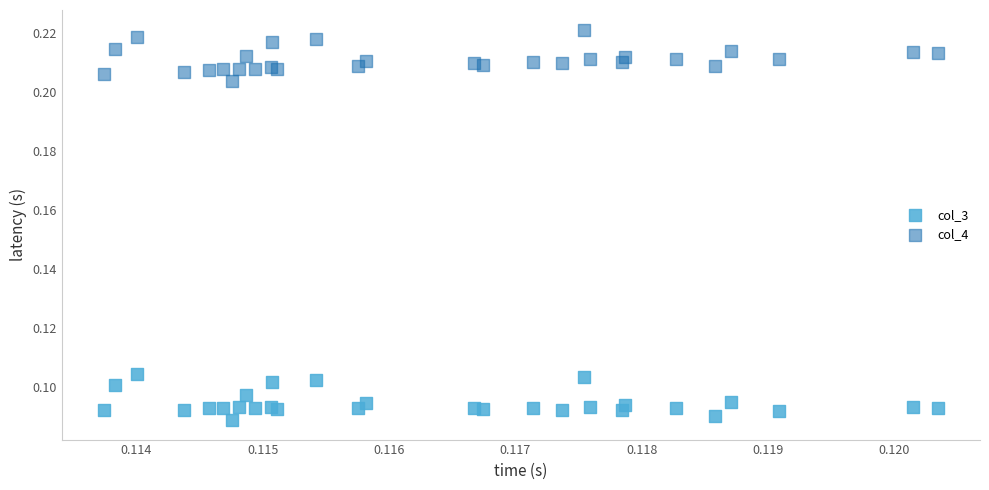

Which series reaches the maximum Y coordinate?

col_4